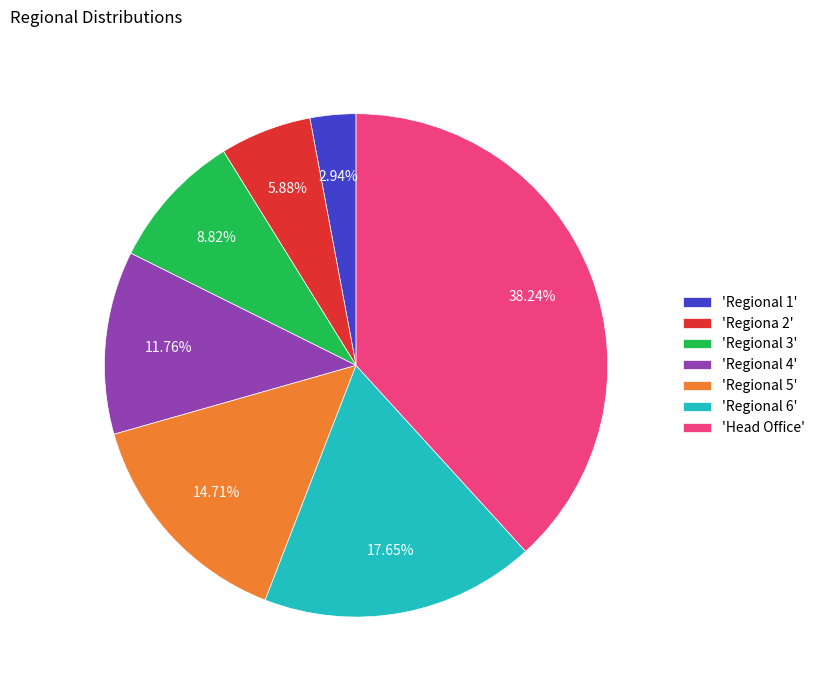

How many slices are in this pie chart?

7